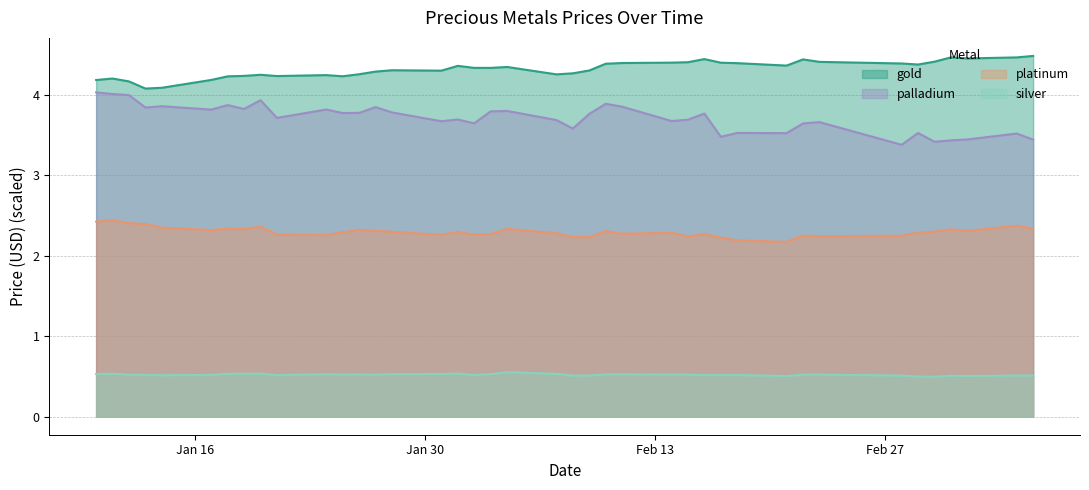

True or false: platinum and gold cross at least once.

False